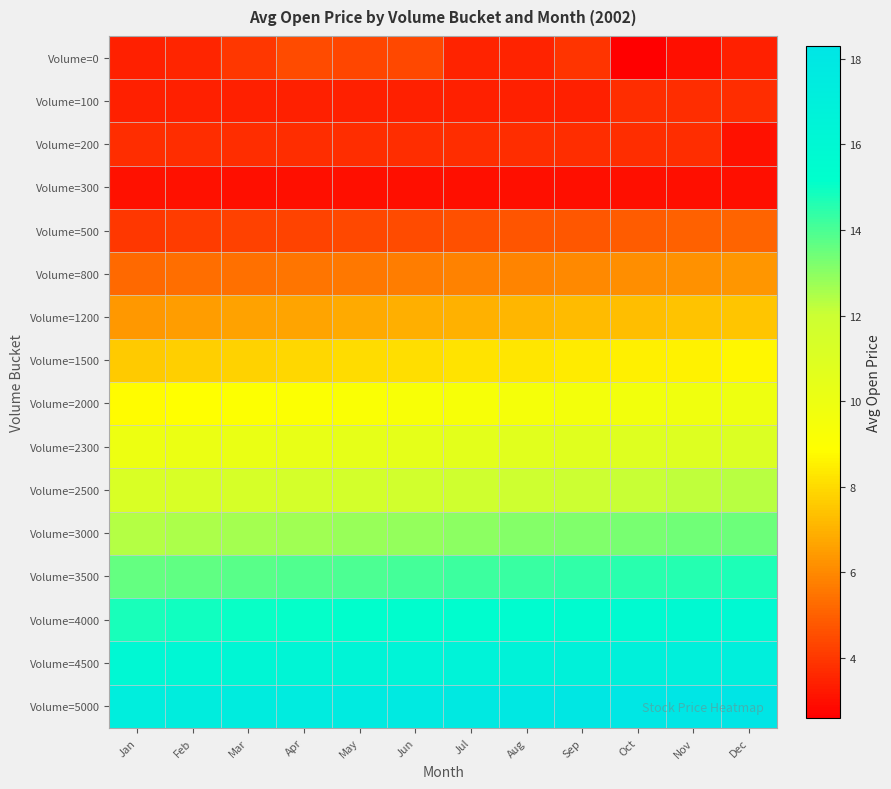

Reading left to right, transcribe all the data shown in this chart.

Volume=0: Jan=3.4	Feb=3.5	Mar=4.0	Apr=4.5	May=4.3	Jun=4.4	Jul=3.5	Aug=3.5	Sep=3.9	Oct=2.6	Nov=3.0	Dec=3.5
Volume=100: Jan=3.5	Feb=3.5	Mar=3.5	Apr=3.5	May=3.5	Jun=3.5	Jul=3.5	Aug=3.5	Sep=3.5	Oct=3.8	Nov=3.8	Dec=3.8
Volume=200: Jan=3.8	Feb=3.8	Mar=3.8	Apr=3.8	May=3.8	Jun=3.8	Jul=3.8	Aug=3.8	Sep=3.8	Oct=3.8	Nov=3.8	Dec=3.0
Volume=300: Jan=3.0	Feb=3.0	Mar=3.0	Apr=3.0	May=3.0	Jun=3.0	Jul=3.0	Aug=3.0	Sep=3.0	Oct=3.0	Nov=3.0	Dec=3.0
Volume=500: Jan=4.0	Feb=4.1	Mar=4.2	Apr=4.3	May=4.4	Jun=4.5	Jul=4.6	Aug=4.7	Sep=4.8	Oct=4.9	Nov=5.0	Dec=5.1
Volume=800: Jan=5.2	Feb=5.3	Mar=5.4	Apr=5.5	May=5.6	Jun=5.7	Jul=5.8	Aug=5.9	Sep=6.0	Oct=6.1	Nov=6.2	Dec=6.3
Volume=1200: Jan=6.4	Feb=6.5	Mar=6.6	Apr=6.7	May=6.8	Jun=6.9	Jul=7.0	Aug=7.1	Sep=7.2	Oct=7.3	Nov=7.4	Dec=7.5
Volume=1500: Jan=7.6	Feb=7.7	Mar=7.8	Apr=7.9	May=8.0	Jun=8.1	Jul=8.2	Aug=8.3	Sep=8.4	Oct=8.5	Nov=8.6	Dec=8.7
Volume=2000: Jan=8.8	Feb=8.9	Mar=9.0	Apr=9.1	May=9.2	Jun=9.3	Jul=9.4	Aug=9.5	Sep=9.6	Oct=9.7	Nov=9.8	Dec=9.9
Volume=2300: Jan=10.0	Feb=10.1	Mar=10.2	Apr=10.3	May=10.4	Jun=10.5	Jul=10.6	Aug=10.7	Sep=10.8	Oct=10.9	Nov=11.0	Dec=11.1
Volume=2500: Jan=11.2	Feb=11.3	Mar=11.4	Apr=11.5	May=11.6	Jun=11.7	Jul=11.8	Aug=11.9	Sep=12.0	Oct=12.1	Nov=12.2	Dec=12.3
Volume=3000: Jan=12.4	Feb=12.5	Mar=12.6	Apr=12.7	May=12.8	Jun=12.9	Jul=13.0	Aug=13.1	Sep=13.2	Oct=13.3	Nov=13.4	Dec=13.5
Volume=3500: Jan=13.6	Feb=13.7	Mar=13.8	Apr=13.9	May=14.0	Jun=14.1	Jul=14.2	Aug=14.3	Sep=14.4	Oct=14.5	Nov=14.6	Dec=14.7
Volume=4000: Jan=14.8	Feb=14.9	Mar=15.0	Apr=15.1	May=15.2	Jun=15.3	Jul=15.4	Aug=15.5	Sep=15.6	Oct=15.7	Nov=15.8	Dec=15.9
Volume=4500: Jan=16.0	Feb=16.1	Mar=16.2	Apr=16.3	May=16.4	Jun=16.5	Jul=16.6	Aug=16.7	Sep=16.8	Oct=16.9	Nov=17.0	Dec=17.1
Volume=5000: Jan=17.2	Feb=17.3	Mar=17.4	Apr=17.5	May=17.6	Jun=17.7	Jul=17.8	Aug=17.9	Sep=18.0	Oct=18.1	Nov=18.2	Dec=18.3